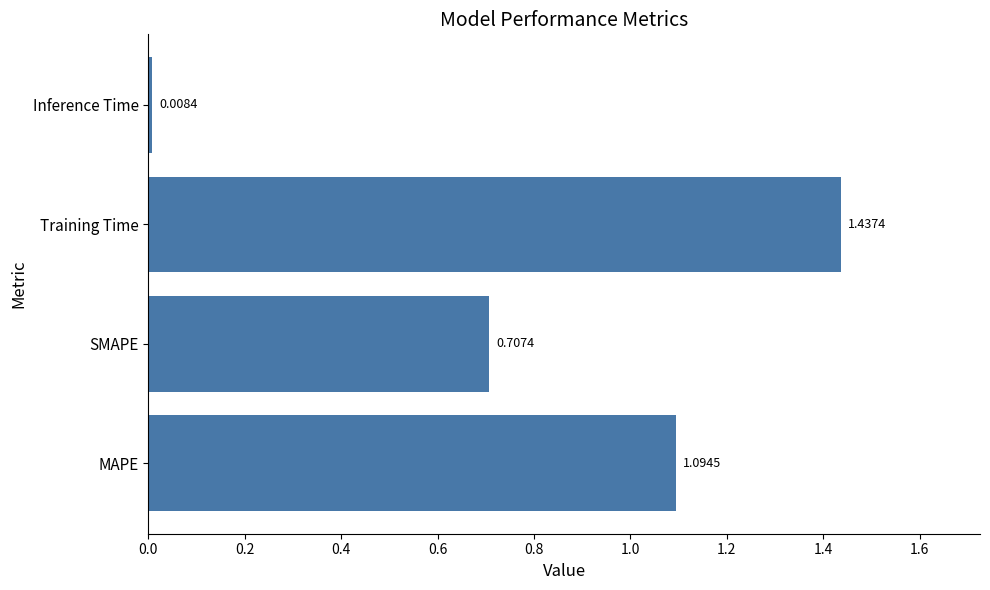

List the labels in order of value, largest first.

Training Time, MAPE, SMAPE, Inference Time